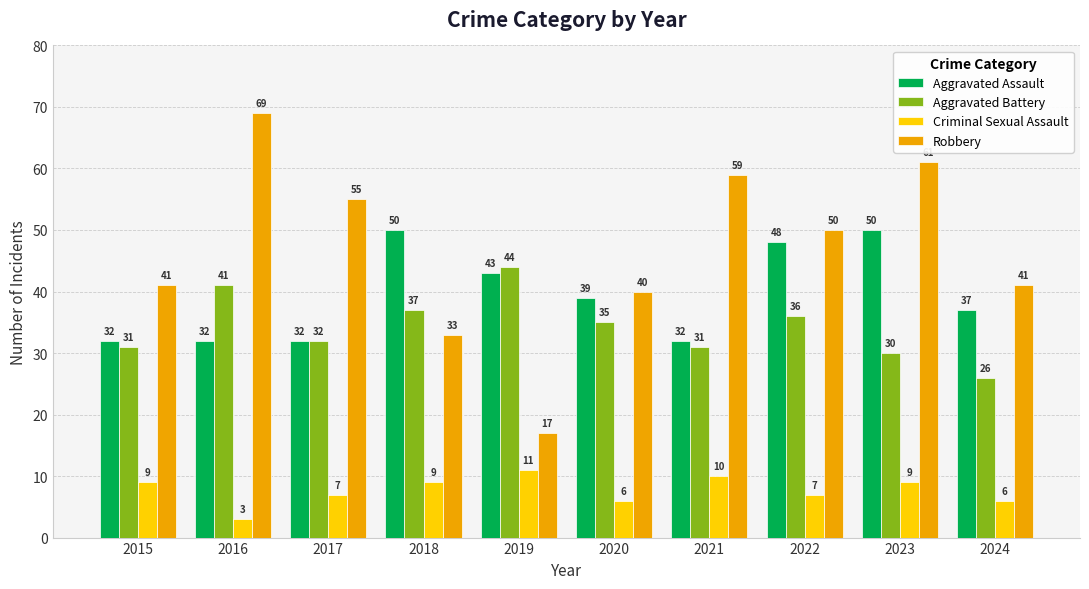

Are the bars grouped side by side (vs. stacked)?

Yes